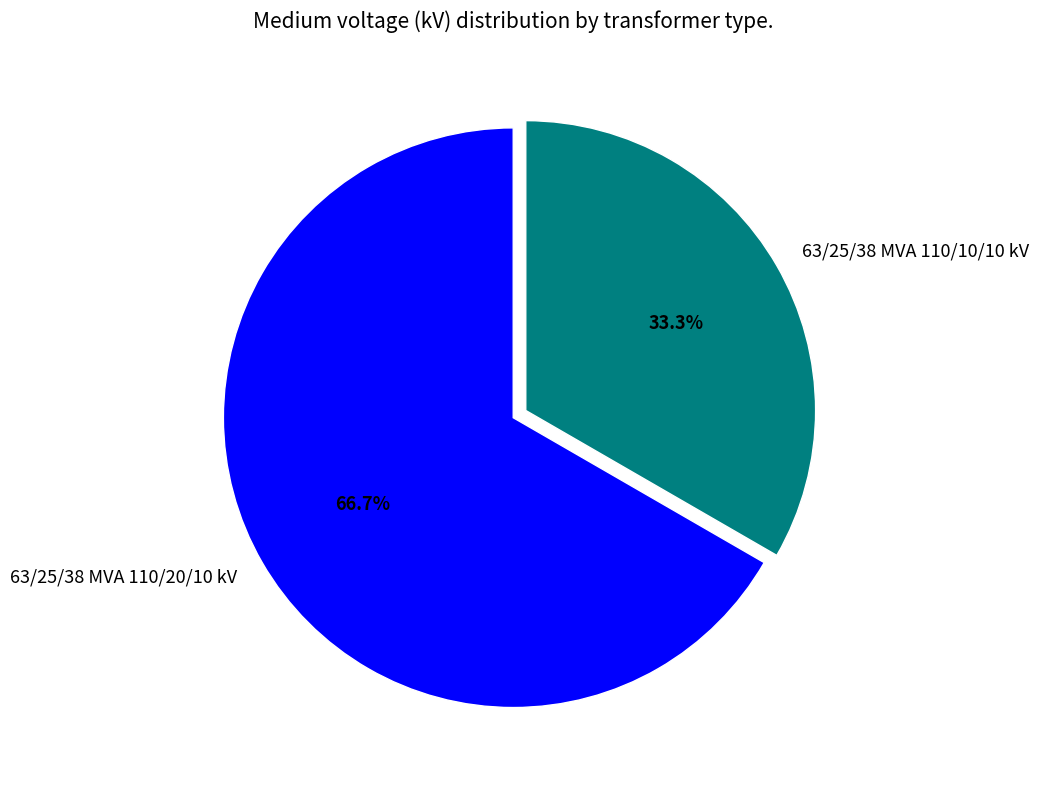

Between 63/25/38 MVA 110/10/10 kV and 63/25/38 MVA 110/20/10 kV, which is larger?

63/25/38 MVA 110/20/10 kV